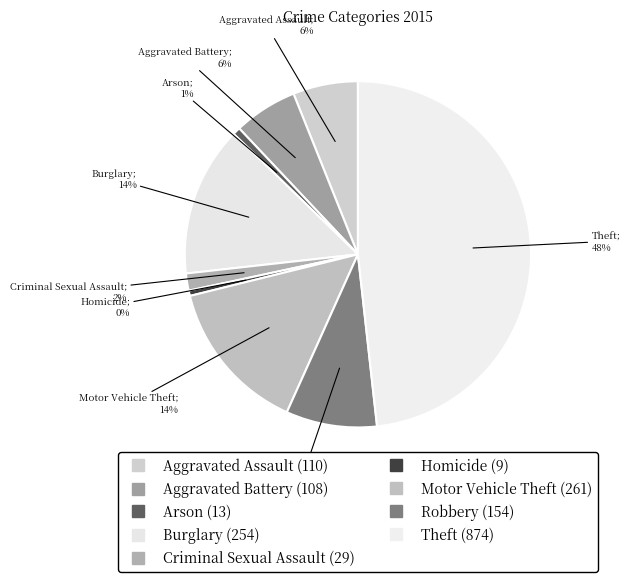

Is Theft the majority of the pie?

No